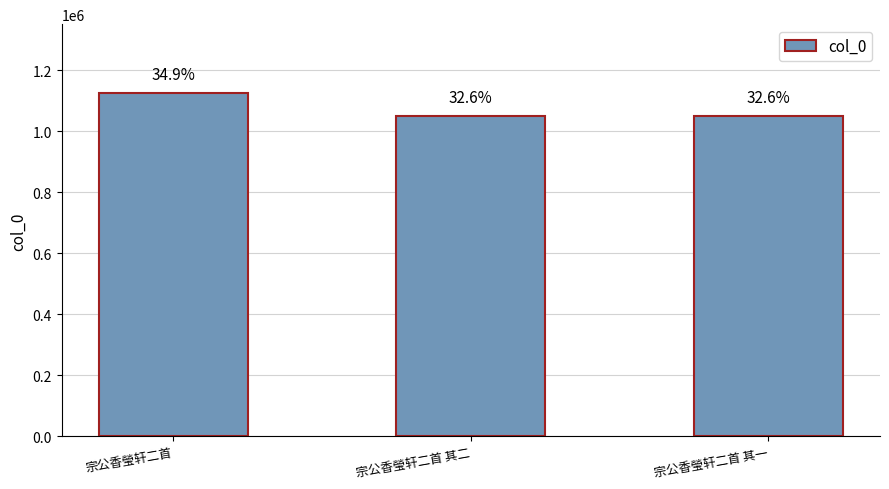

What is the ratio of the value at 宗公香瑩轩二首 to the value at 宗公香瑩轩二首 其二?

1.1